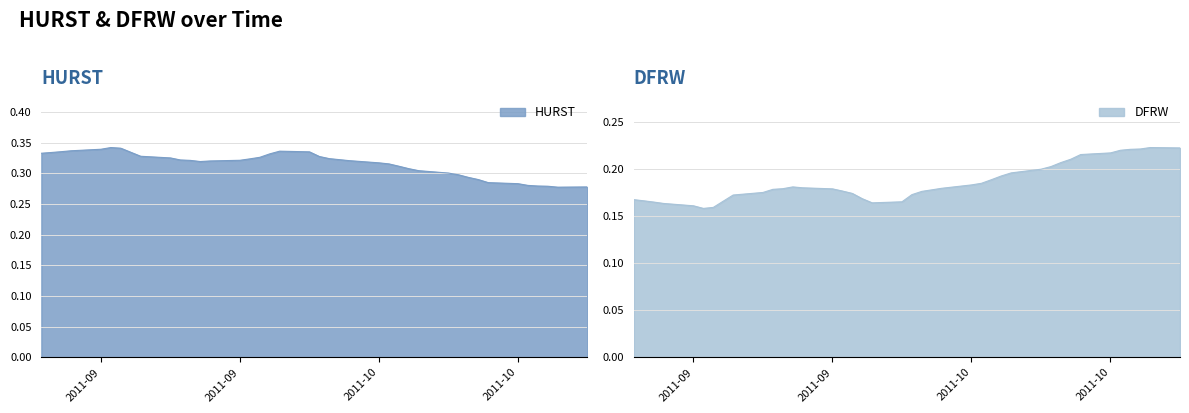

How many interior local peaks does the HURST series have?

2